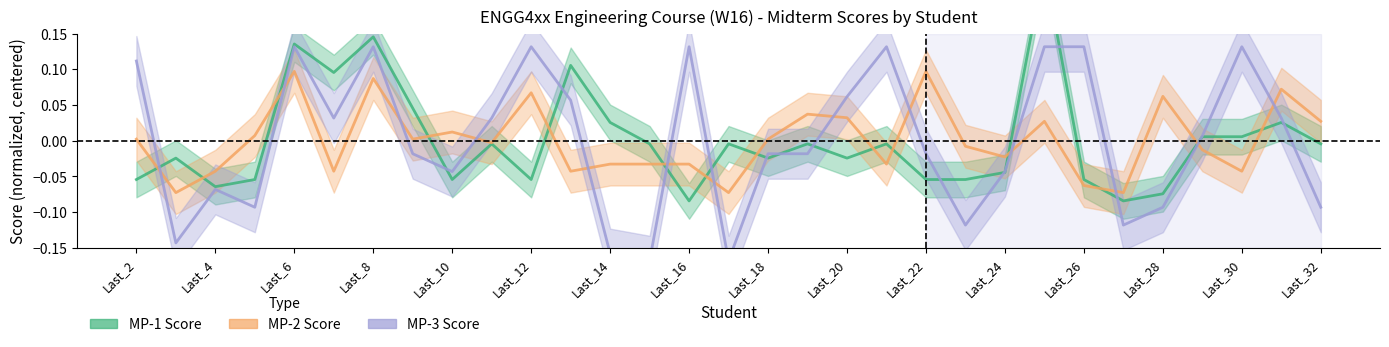

At which label is MP-3 (col_54) closest to 0?

Last_29